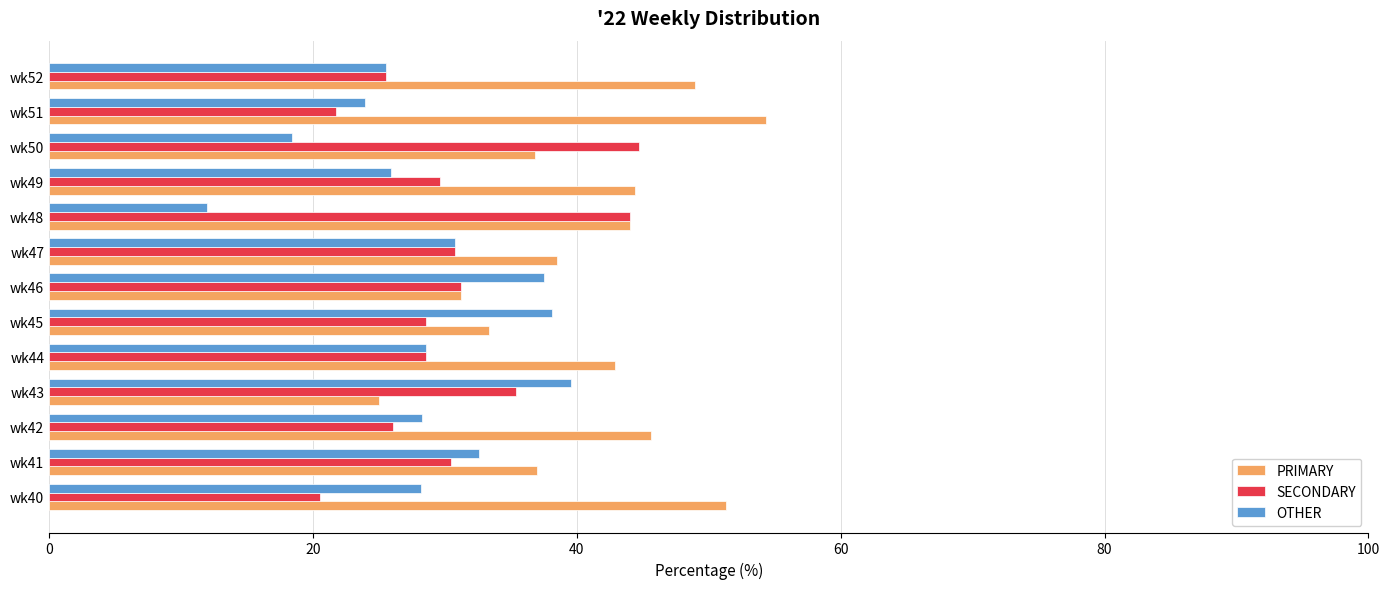

What is the difference between the second highest and minimum values in the SECONDARY series?

23.5